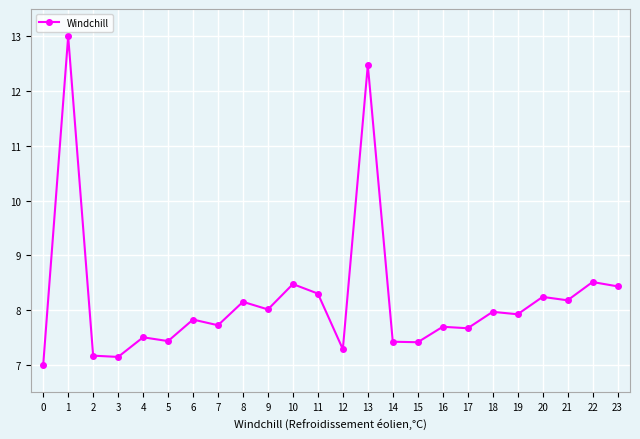

What is the greatest value displayed?

13.0